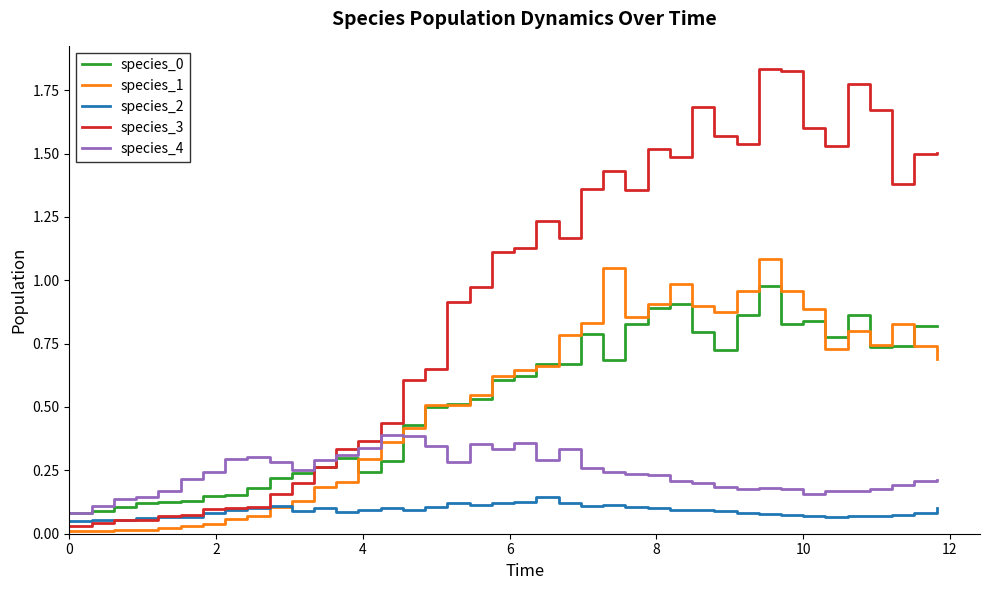

Which series has the largest total across all categories?

species_3